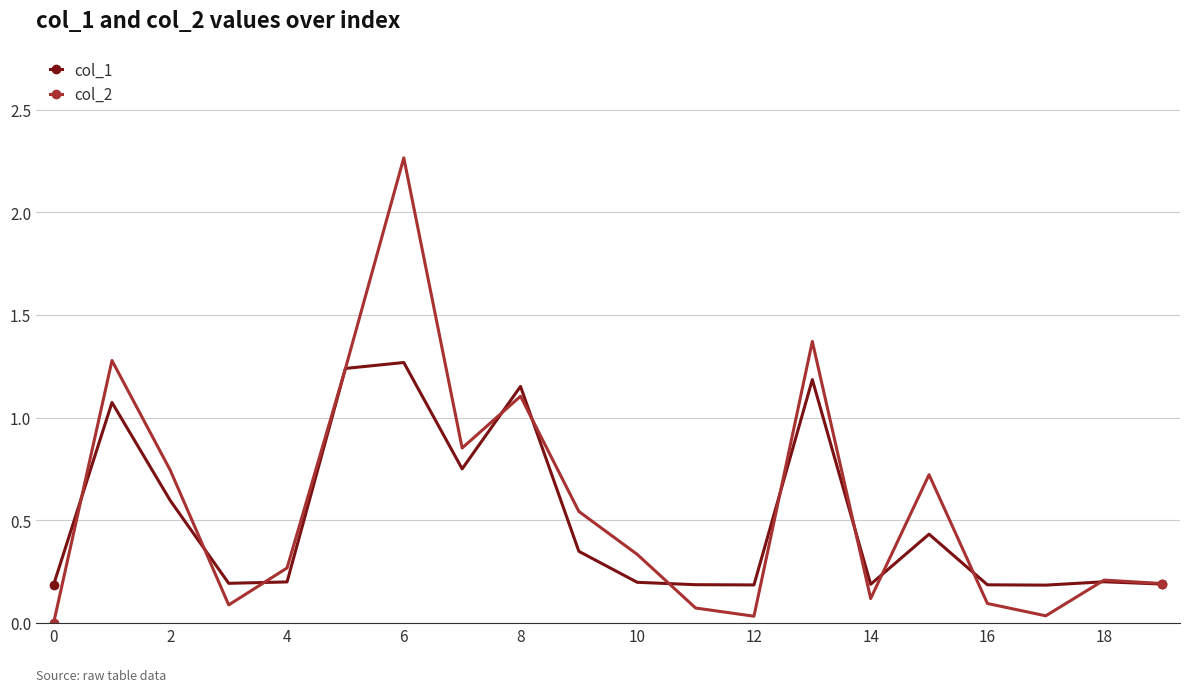

True or false: col_2 has more than 0 interior local peaks.

True